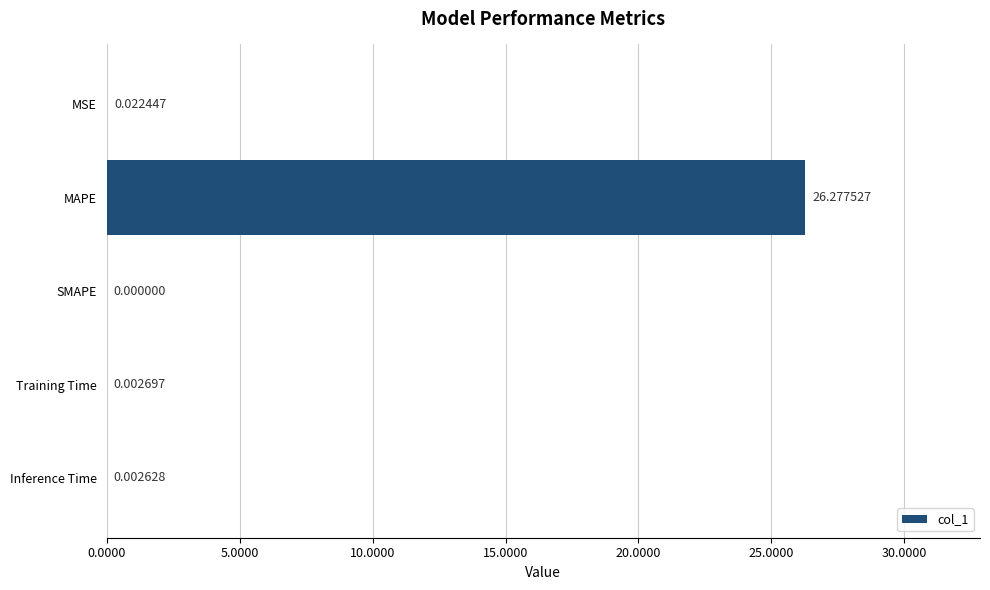

How many distinct data groups are displayed?

1